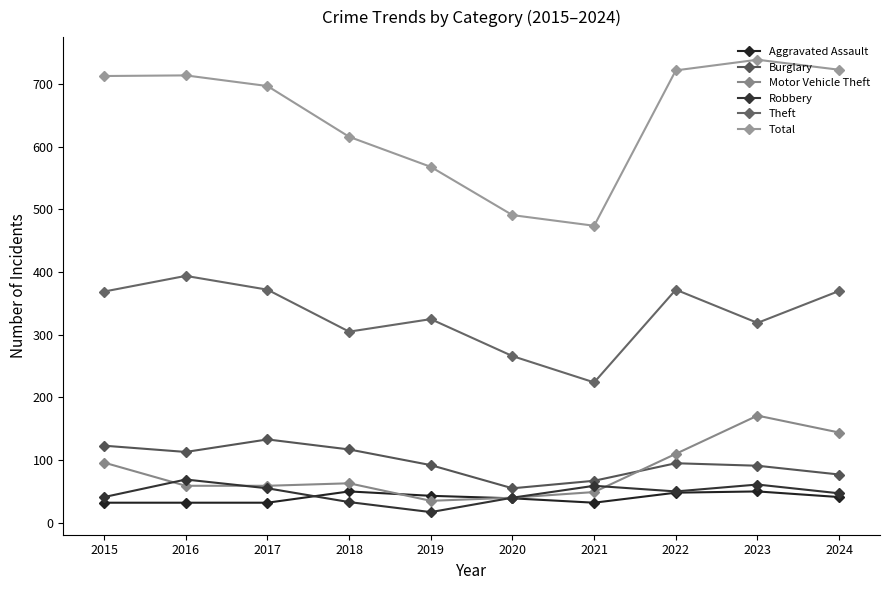

The value of Robbery at 2021 is 22. True or false?

False